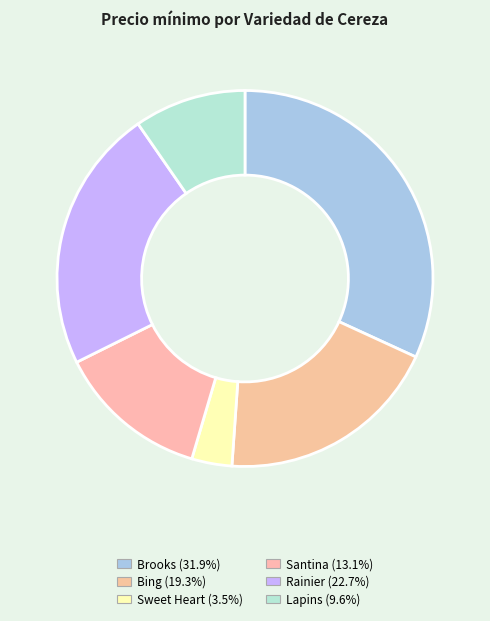

How many segments does this pie chart have?

6